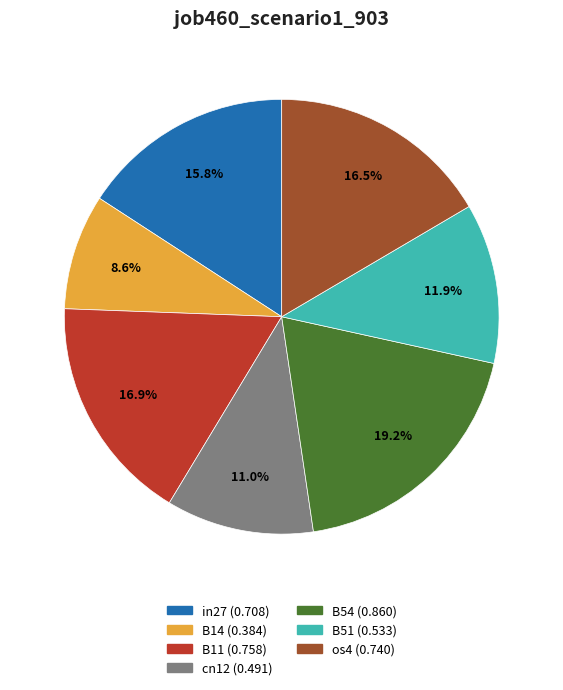

Between B54 and B11, which is larger?

B54